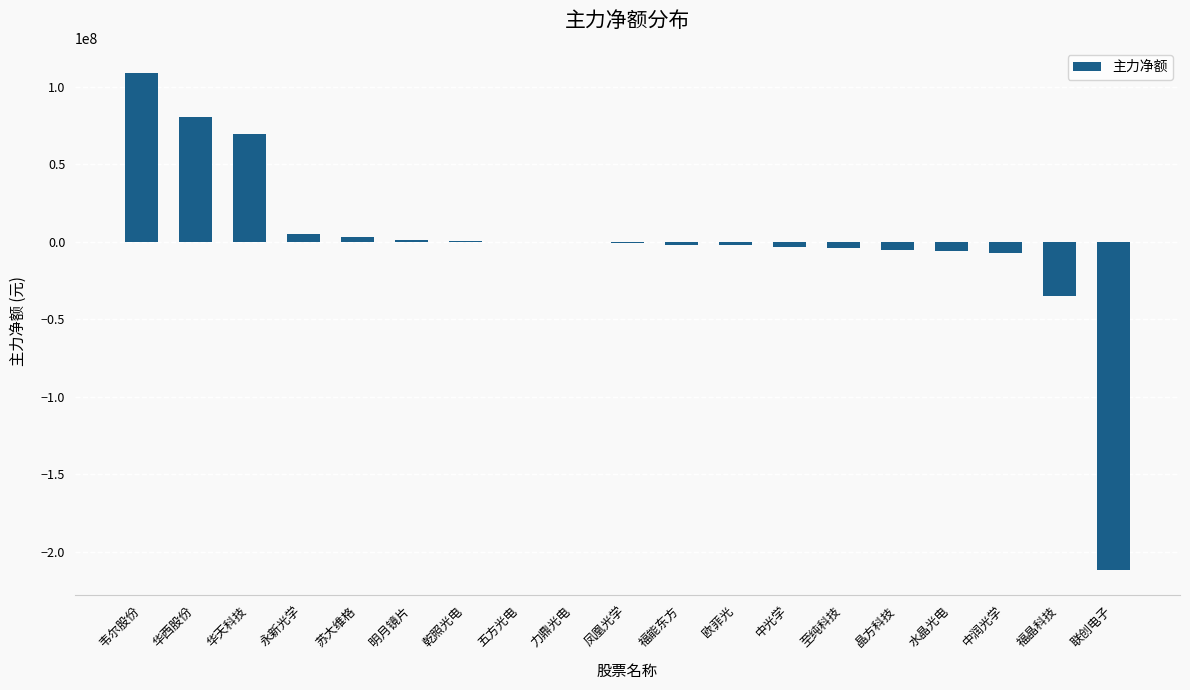

Is it true that the value at 华西股份 is 80433925?

True